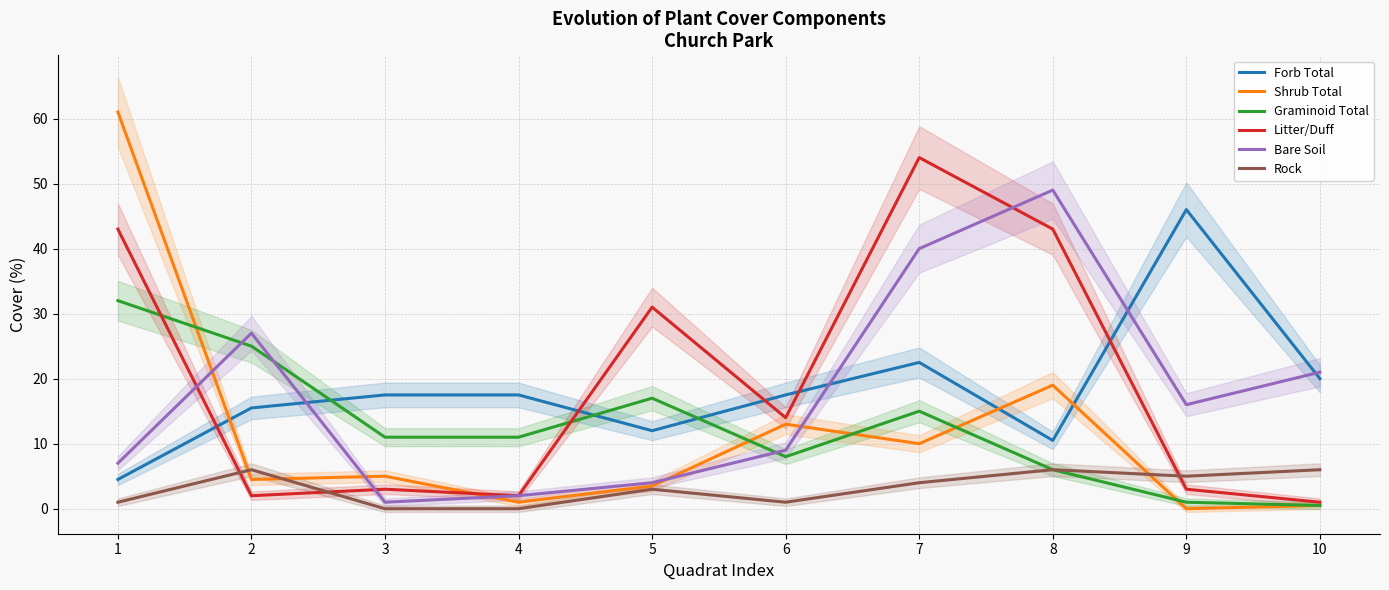

The value of Rock at 7 is 1.2. True or false?

False